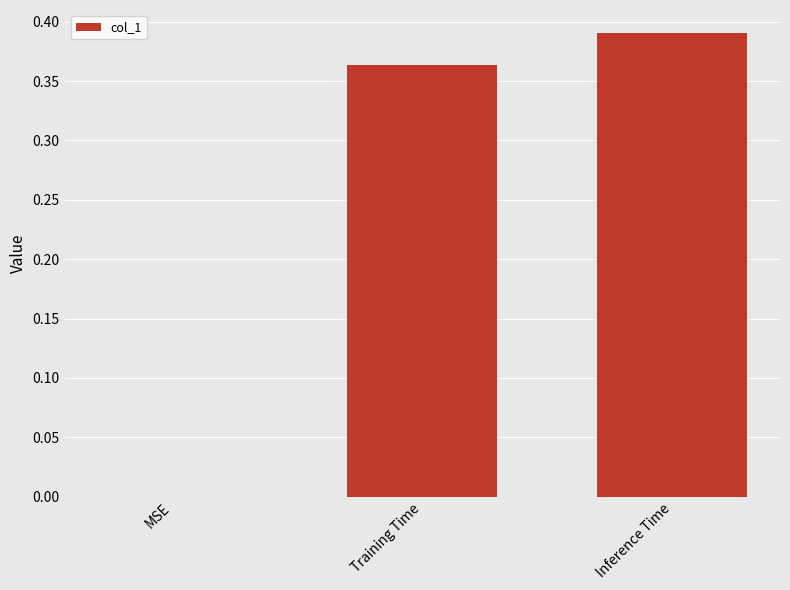

Does the chart contain stacked bars?

No